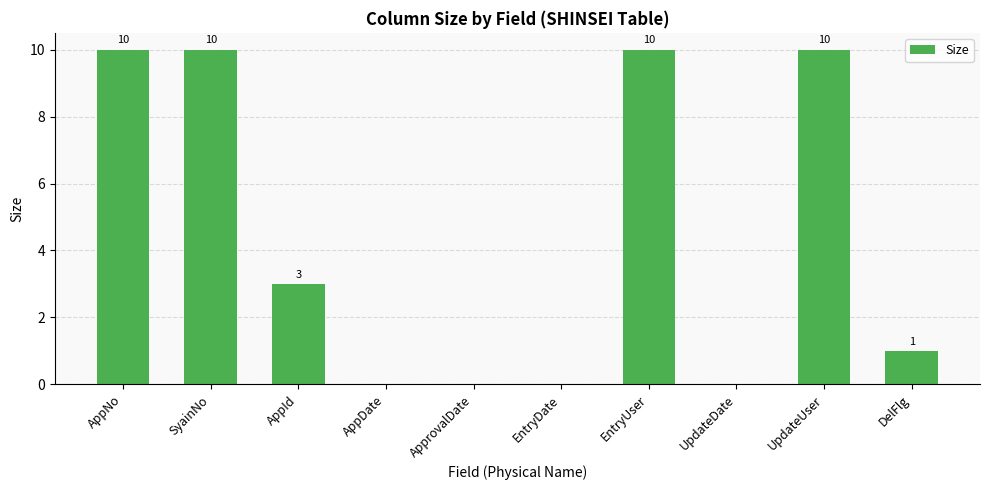

What is the average value?

4